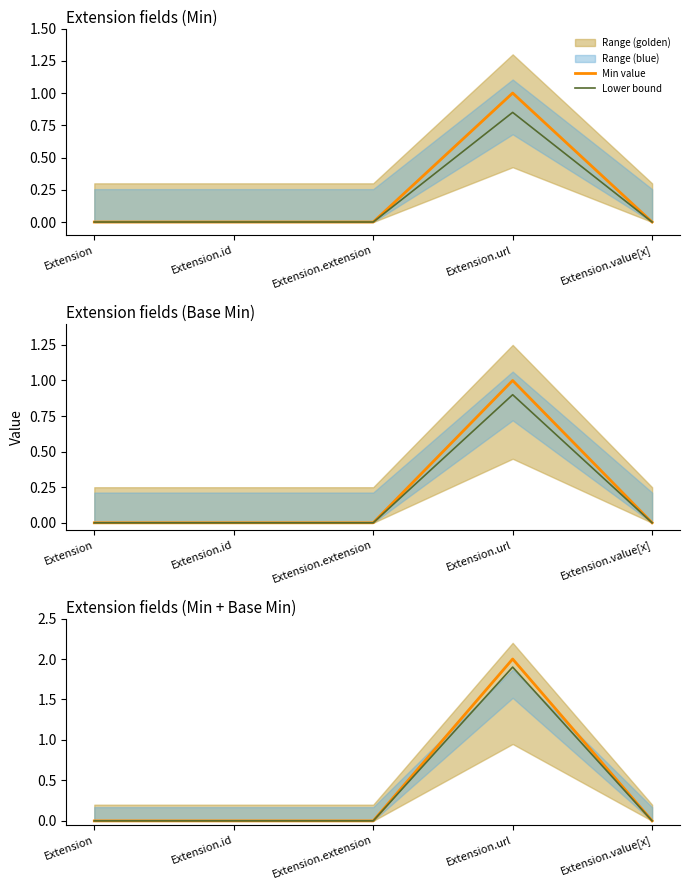

True or false: Lower bound has more than 0 points higher than both neighbors.

True